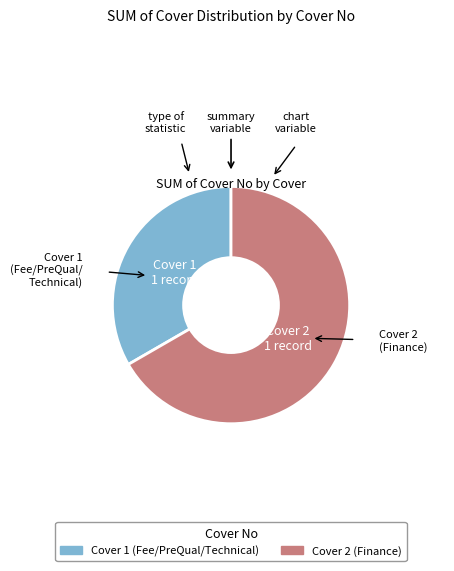

Is Cover 2 (Finance) the majority of the pie?

Yes